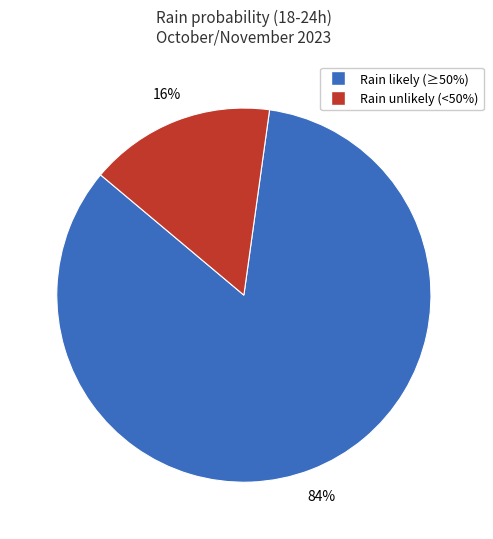

To the nearest percent, what portion does Rain likely (≥50%) represent?

84%